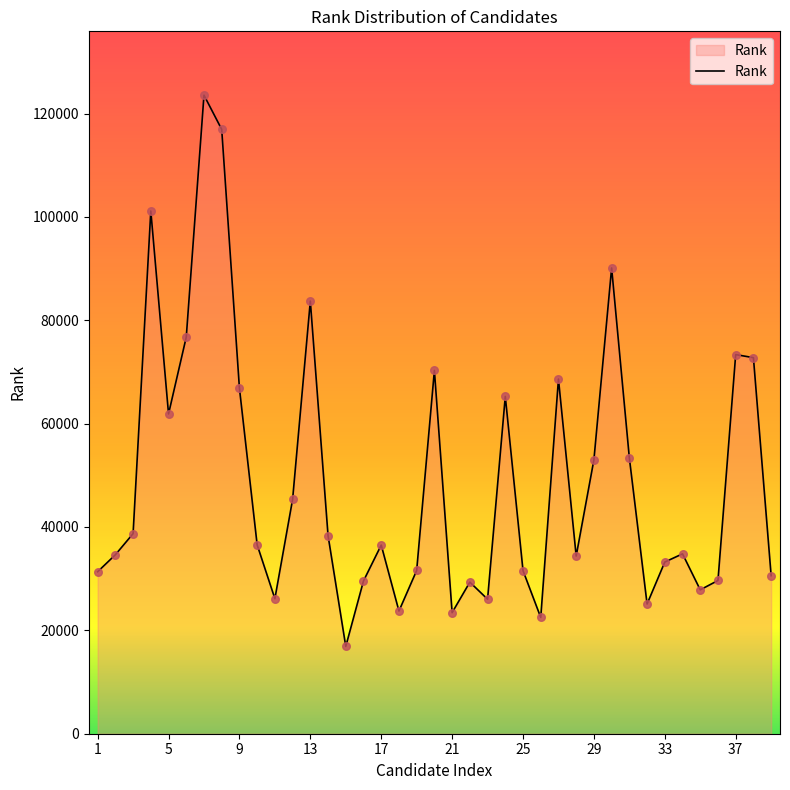

What is the difference between the maximum and minimum values?

106657